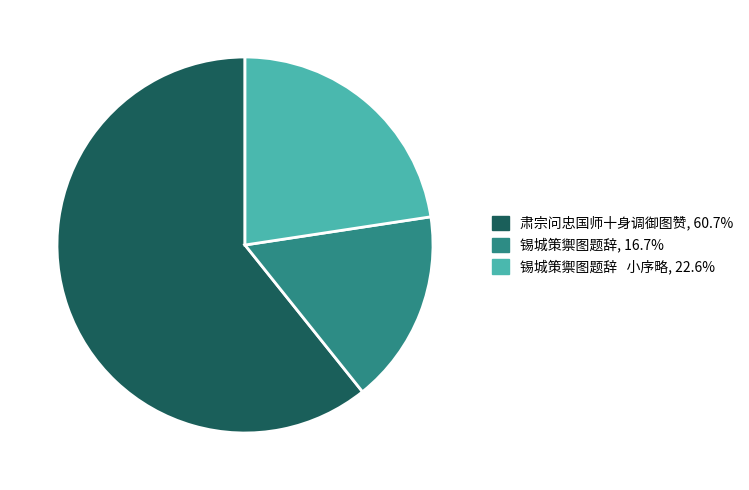

Is there a majority slice in this chart?

Yes